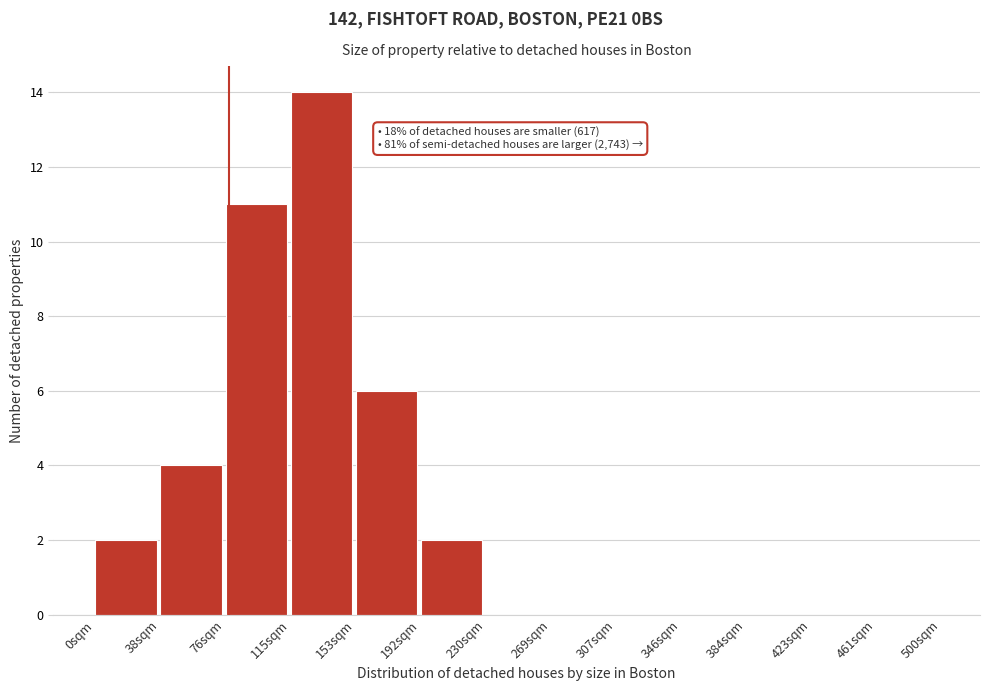

Which range on the x-axis has the tallest bar?

115 to 155